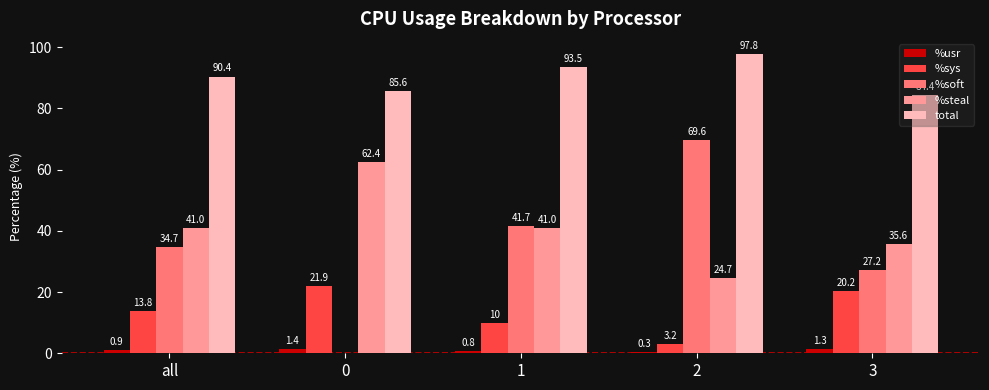

Is it true that %soft equals 69.4 at 1?

False